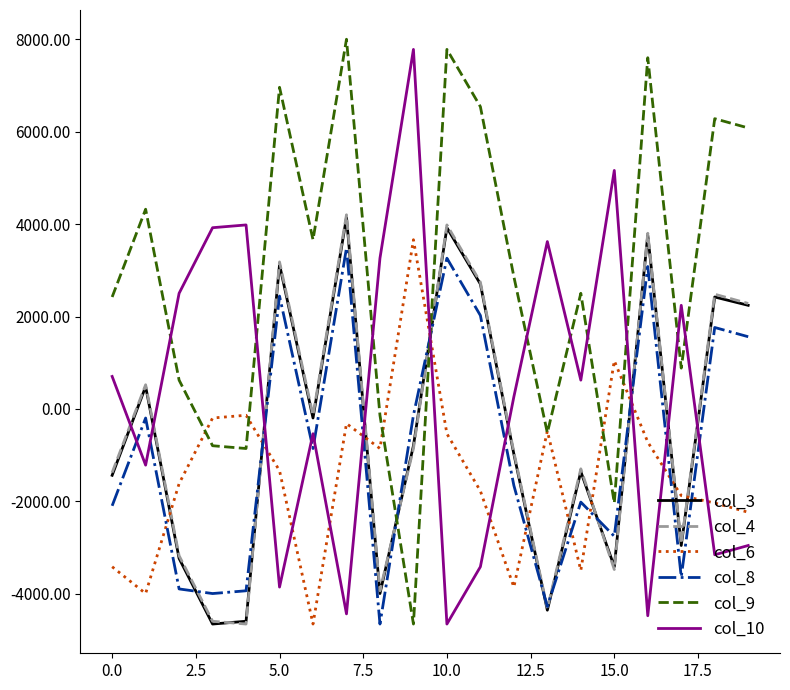

How many intersections are there between col_10 and col_8?

11